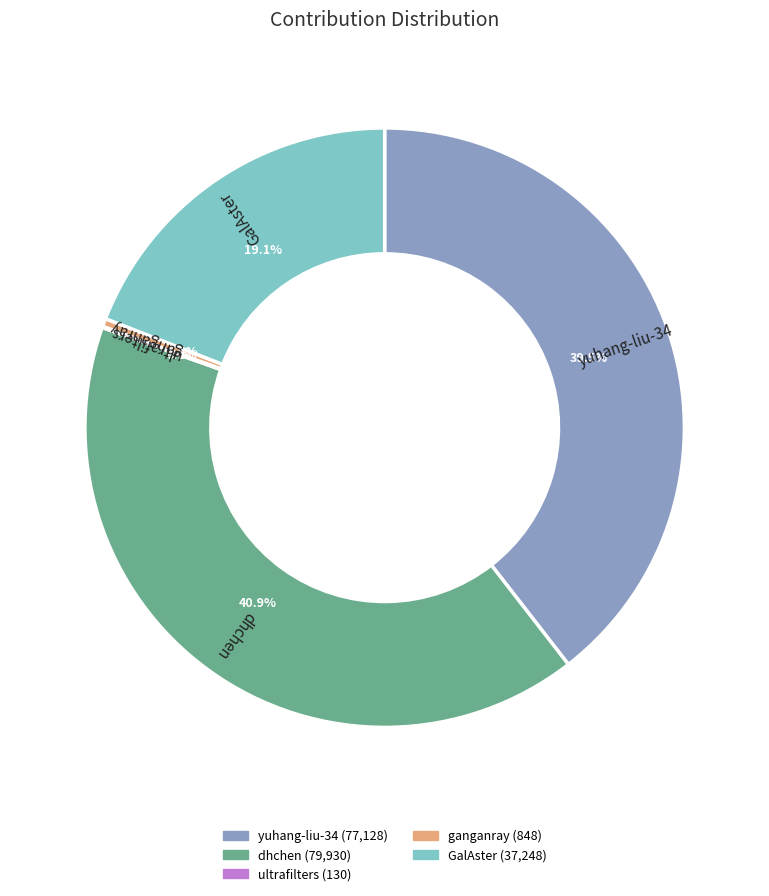

Does any single category account for the majority?

No